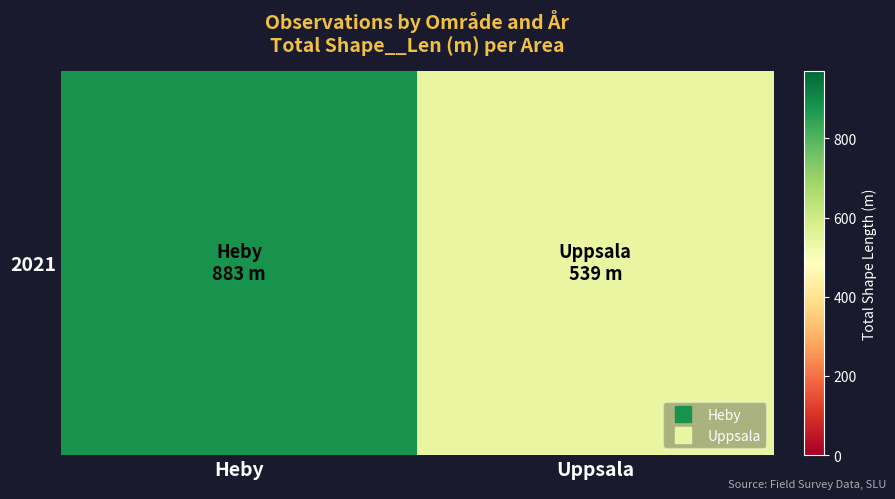

Reading right to left, list all the values displayed in this chart.

539	883